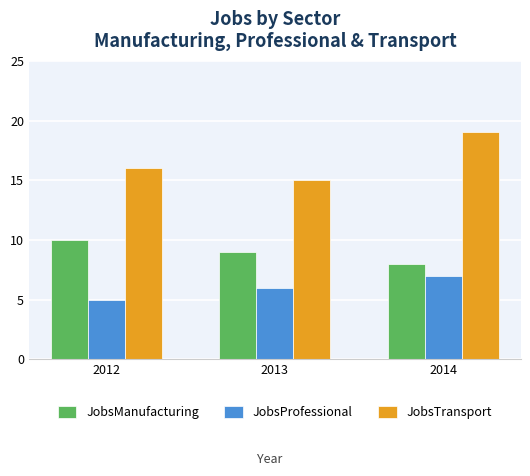

Which series has the widest spread of values?

JobsTransport